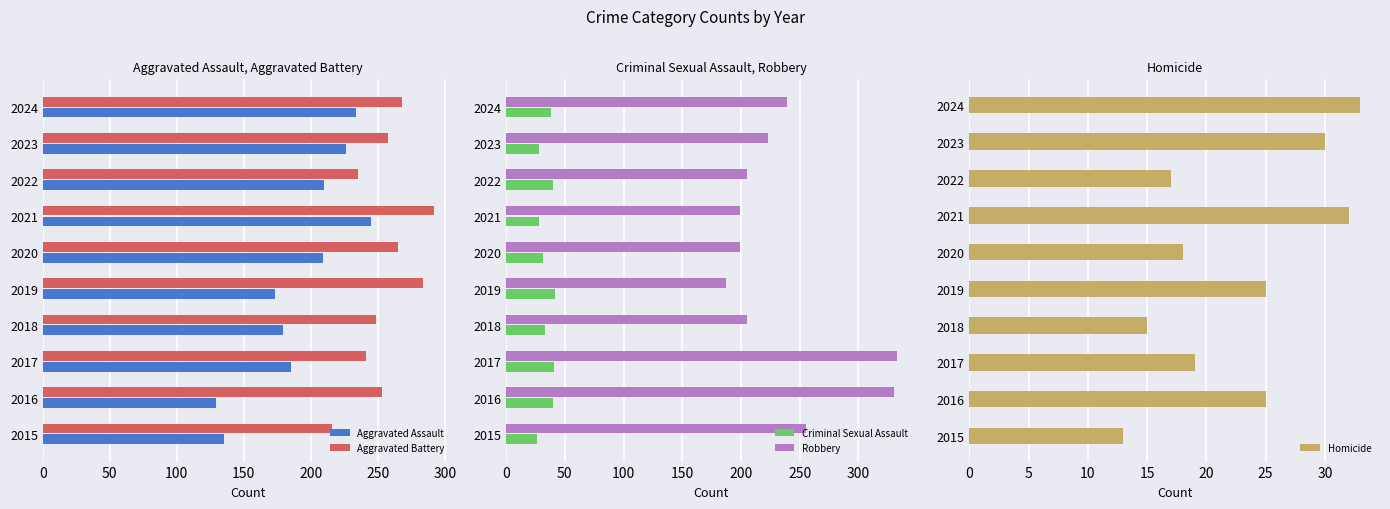

At how many categories does at least one series exceed 85?

10